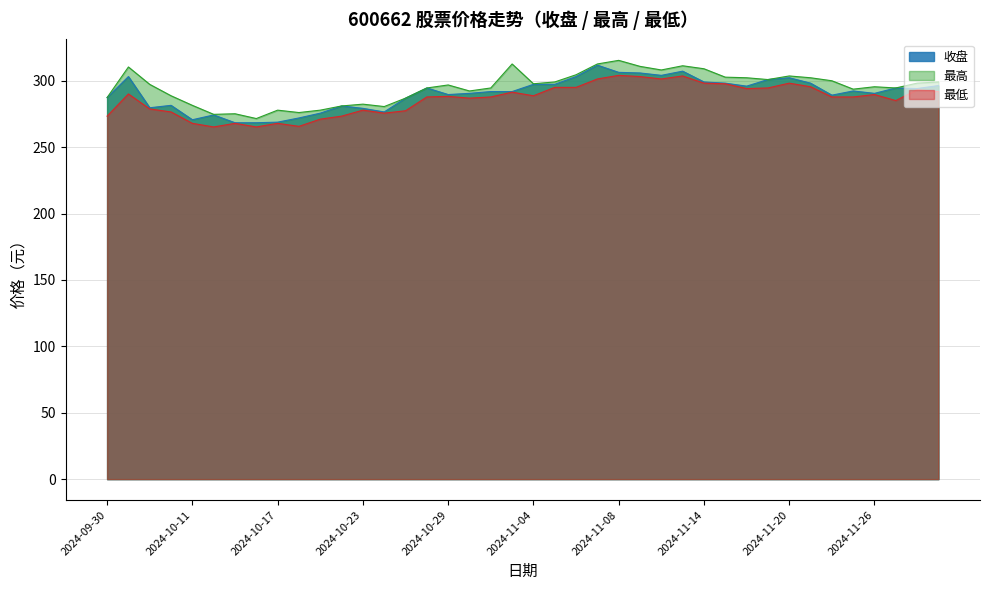

Is the value of 收盘 at 2024-10-22 greater than the value of 最低 at 2024-11-13?

No